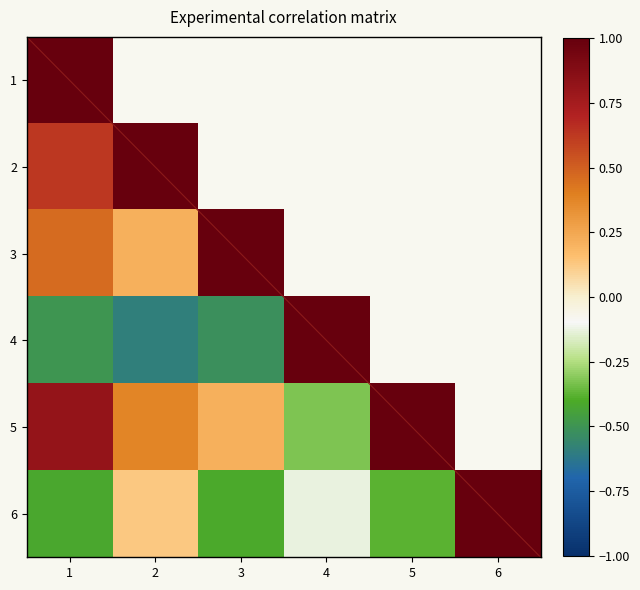

How many distinct data groups are displayed?

6